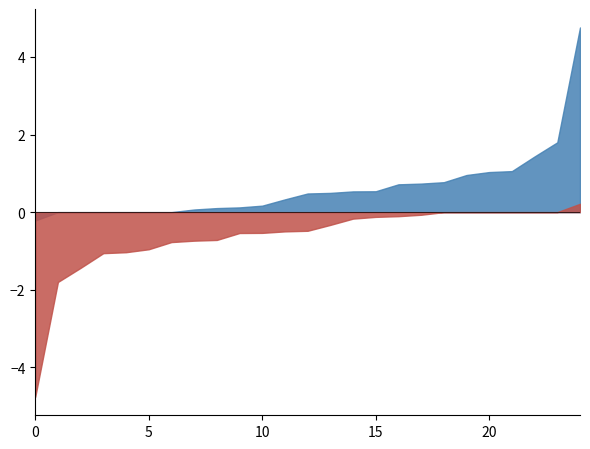

What is the maximum value shown in the chart?

4.8